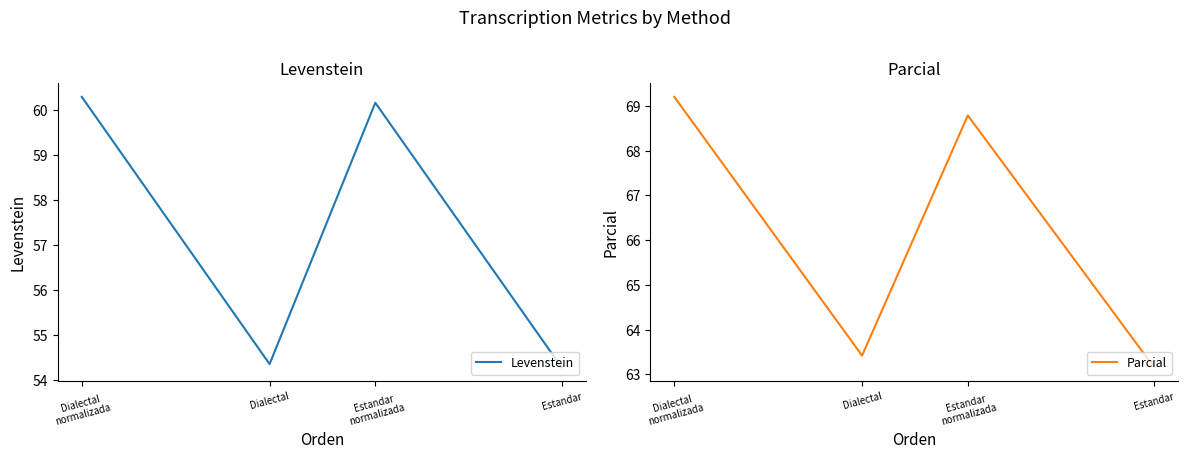

Does the chart display data point markers on the line(s)?

No